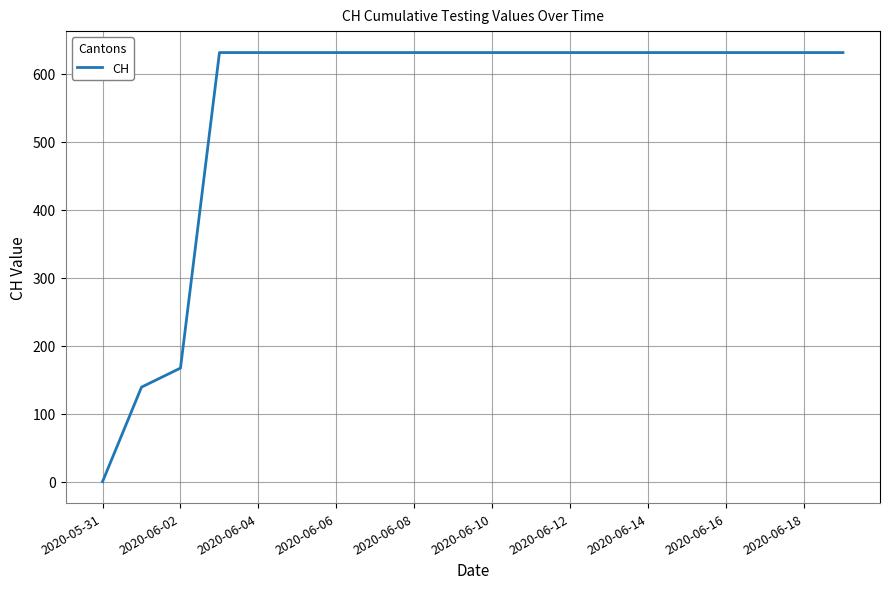

What is the maximum value shown in the chart?

631